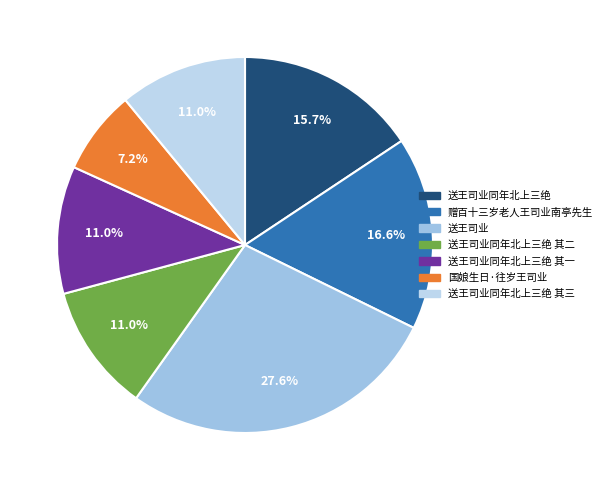

Is there any slice that represents more than half of the pie?

No